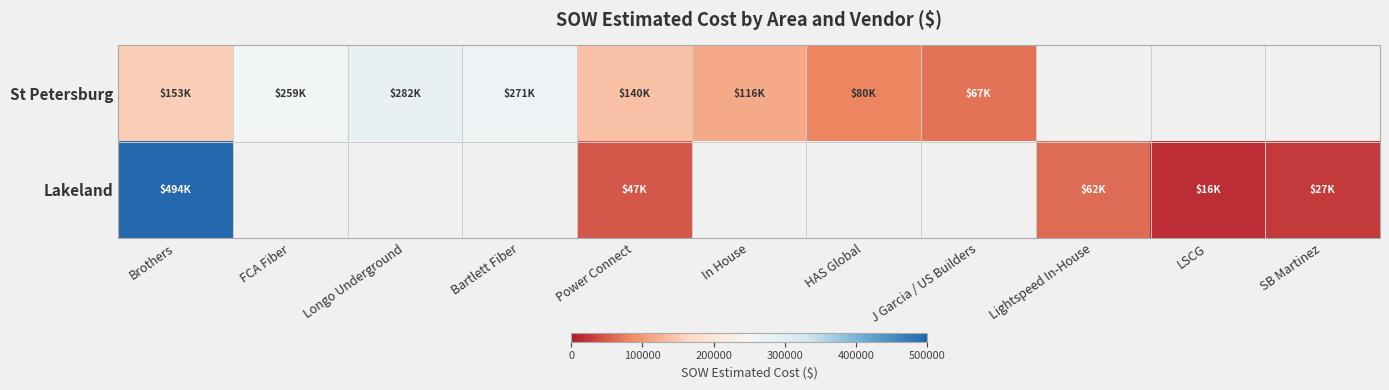

How many categories are shown in the chart?

11